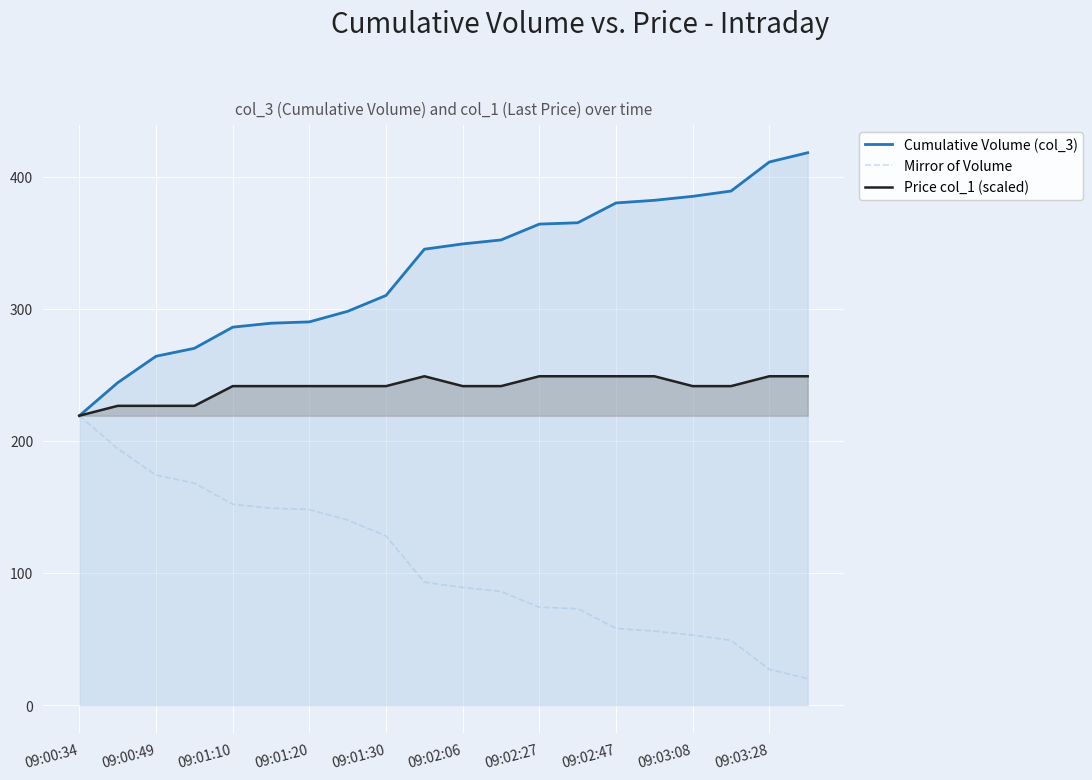

What is the highest value of the Cumulative Volume (col_3) series?

418.0